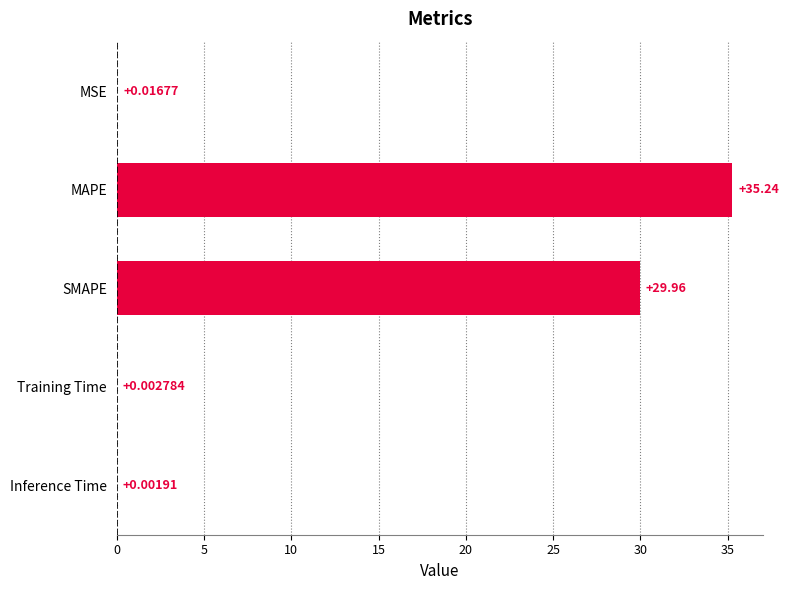

Which label corresponds to the largest value in the chart?

MAPE